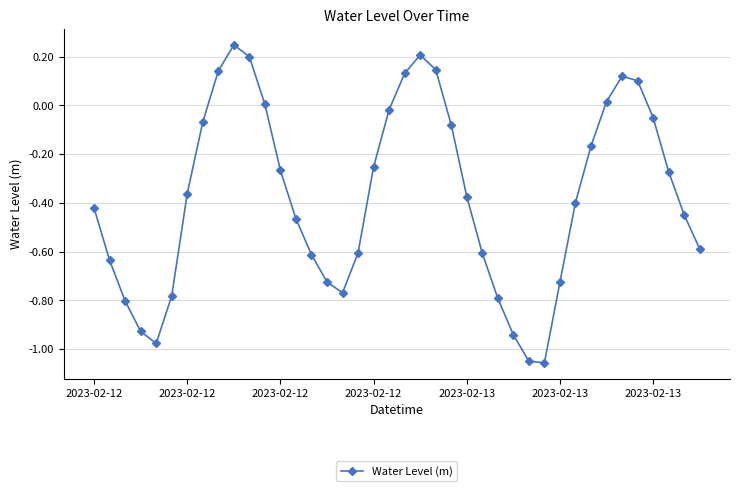

How many interior local peaks (higher than both neighbors) does the data have?

3